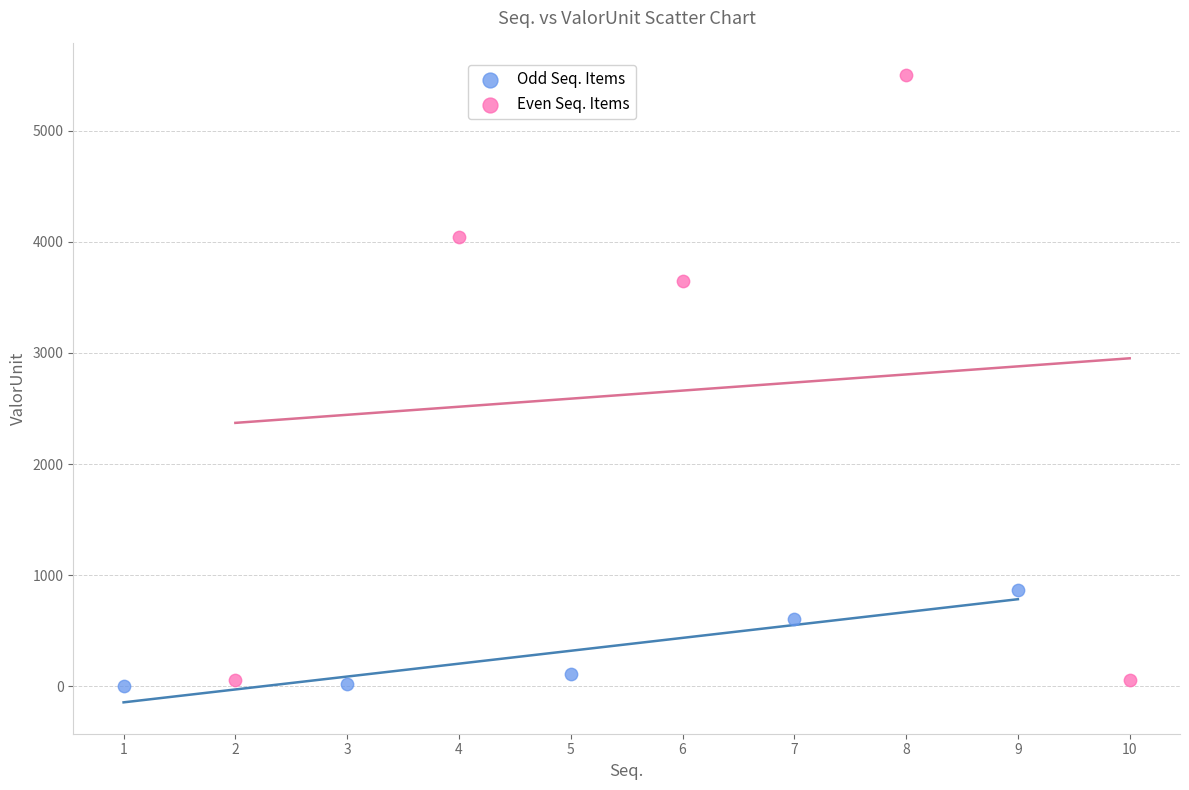

What are all the series names shown in the legend?

Odd Seq. Items, Even Seq. Items